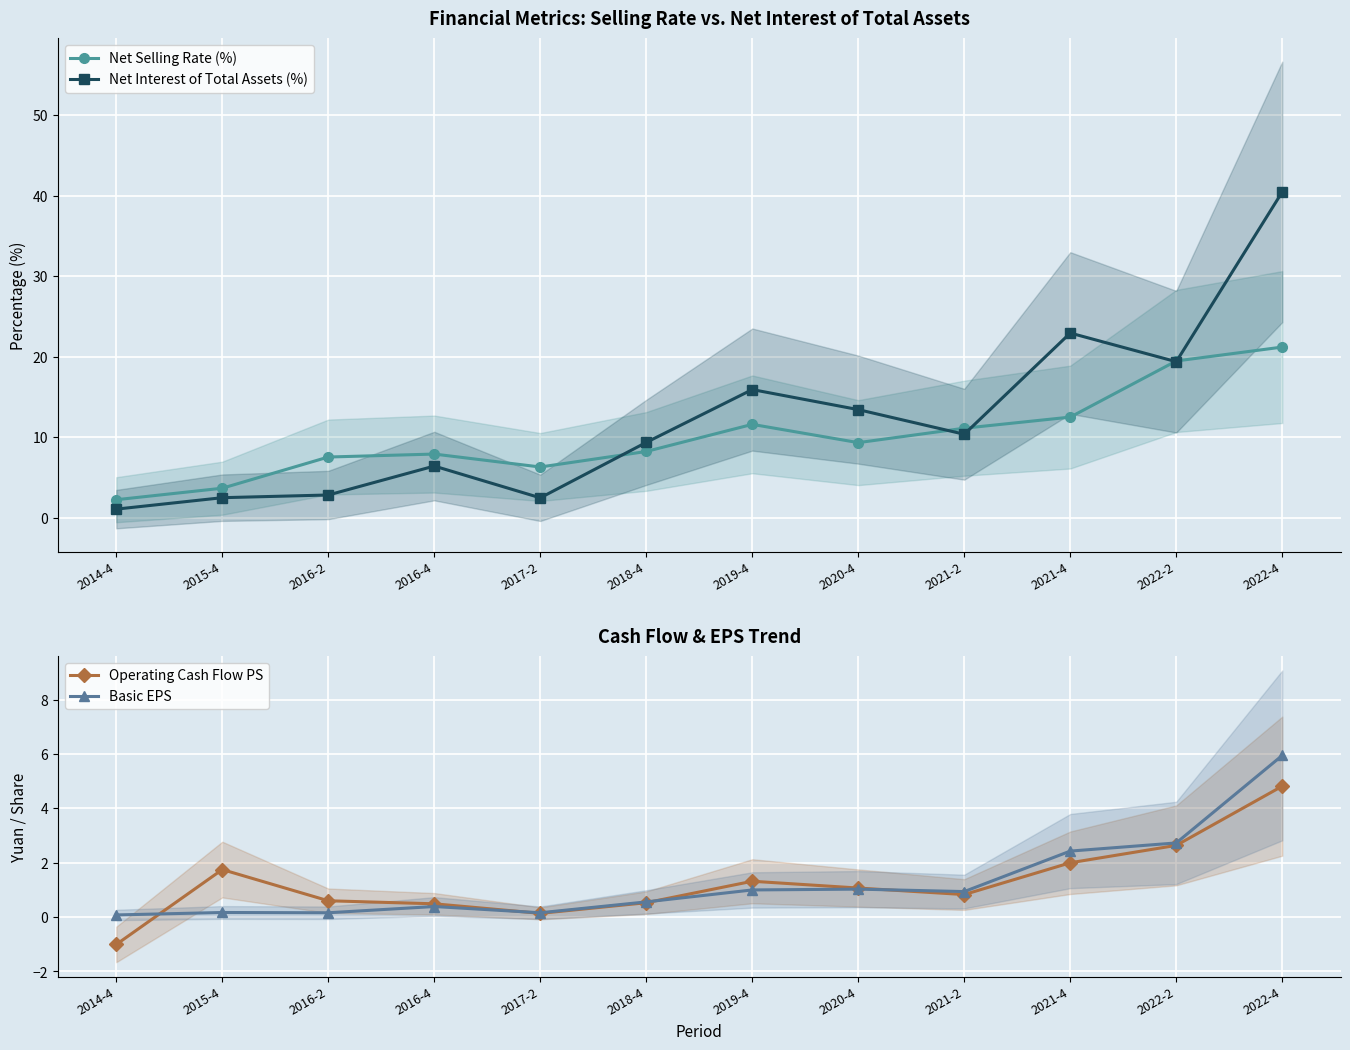

Reading right to left, extract all data points from this chart.

Net Selling Rate (%): 21.2	19.5	12.5	11.1	9.3	11.6	8.2	6.3	7.9	7.6	3.7	2.3
Net Interest of Total Assets (%): 40.5	19.4	22.9	10.4	13.4	15.9	9.4	2.5	6.4	2.8	2.5	1.1
Operating Cash Flow PS: 4.8	2.6	2.0	0.8	1.1	1.3	0.5	0.1	0.5	0.6	1.8	-1.0
Basic EPS: 6.0	2.7	2.4	0.9	1.0	1.0	0.6	0.2	0.4	0.2	0.2	0.1